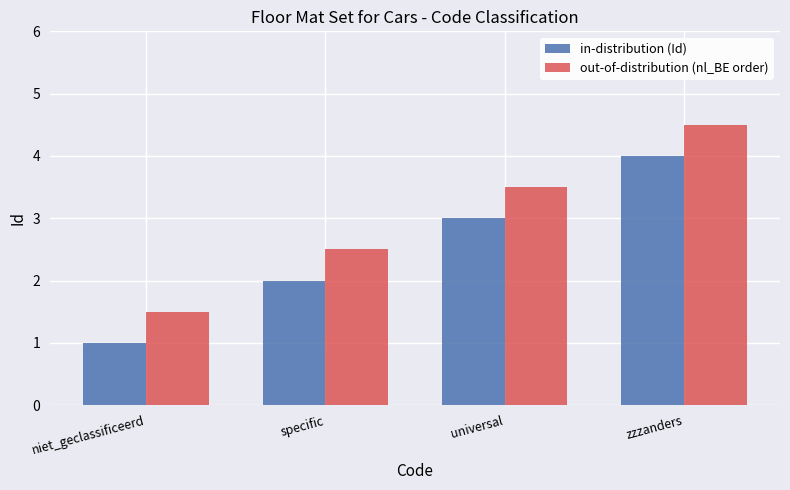

How many data points does each series have?

4